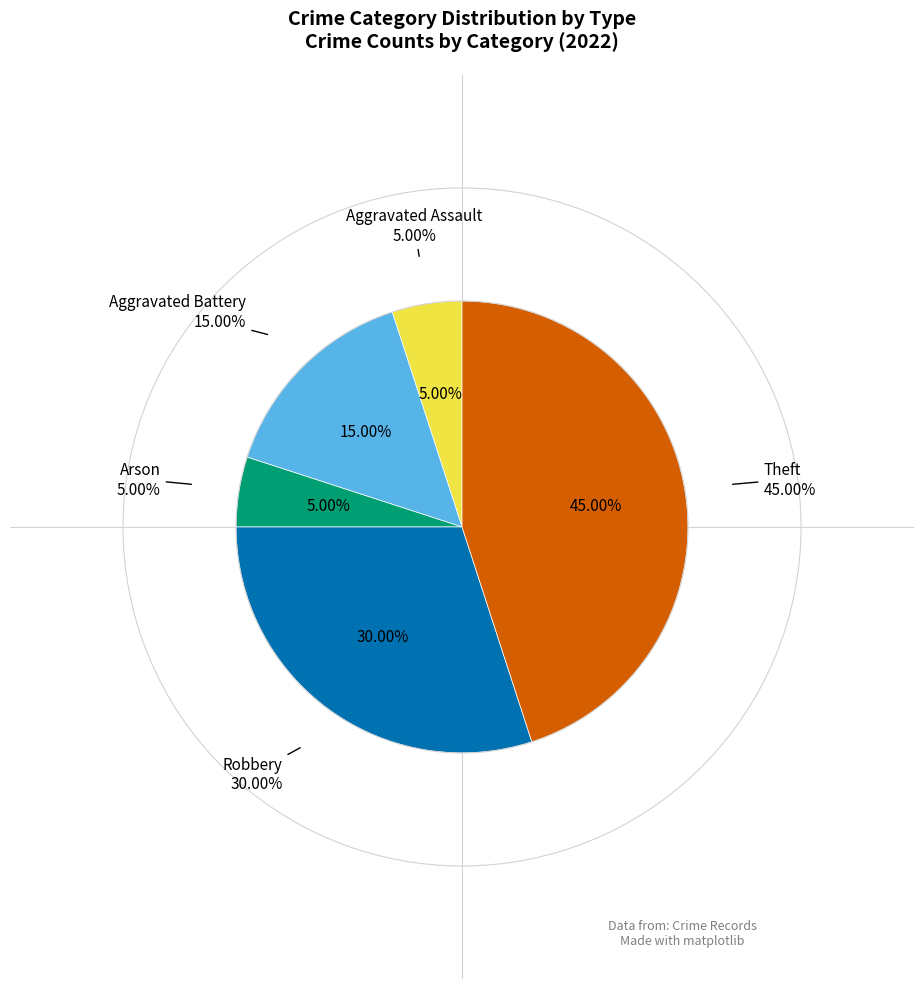

Combined, do Theft and Robbery account for over 50%?

Yes